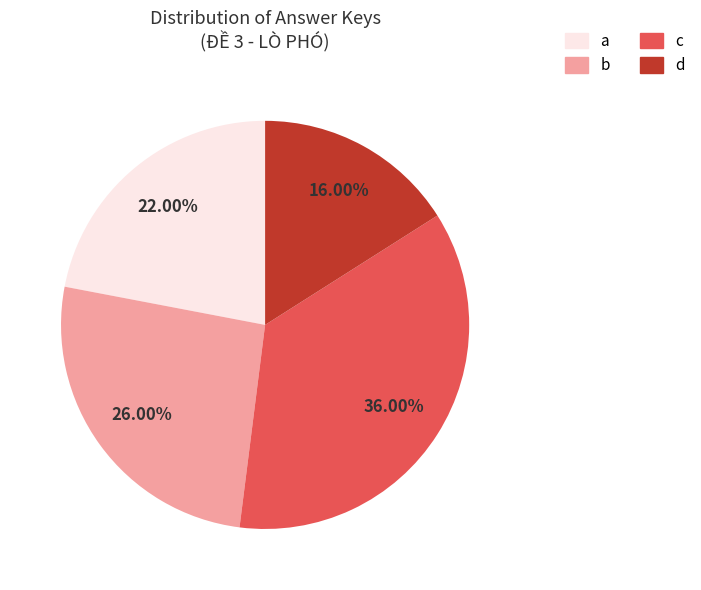

To the nearest percent, what is the difference between the largest and smallest slice percentages?

20%